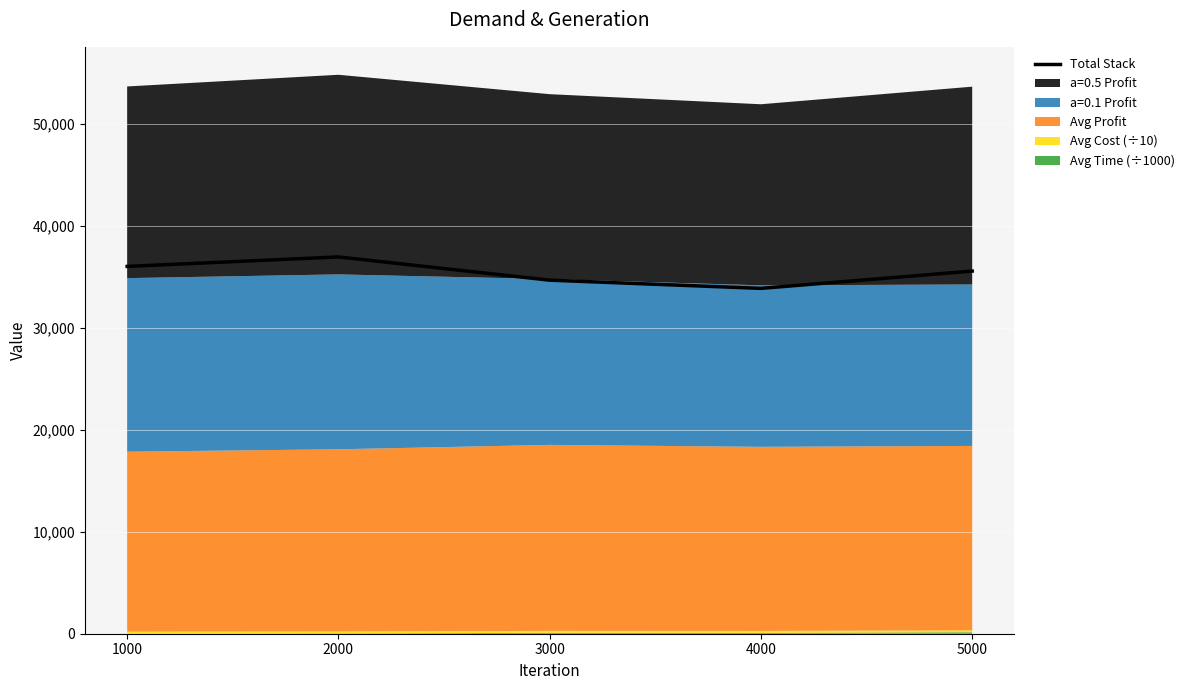

Is it true that the value at 1000 is 36043.7?

True